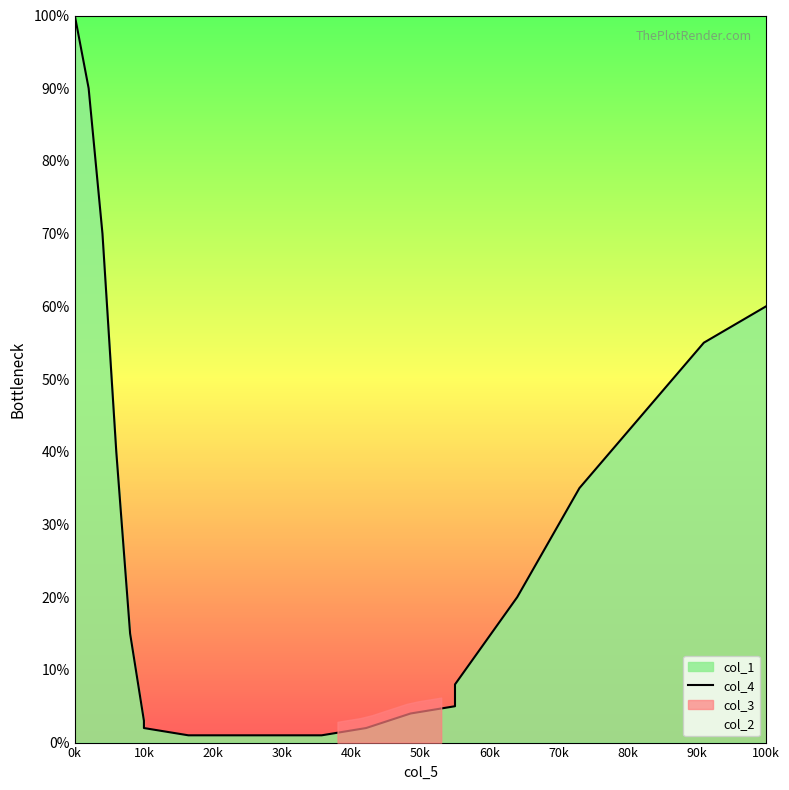

The value at 90k is 0.0. True or false?

False